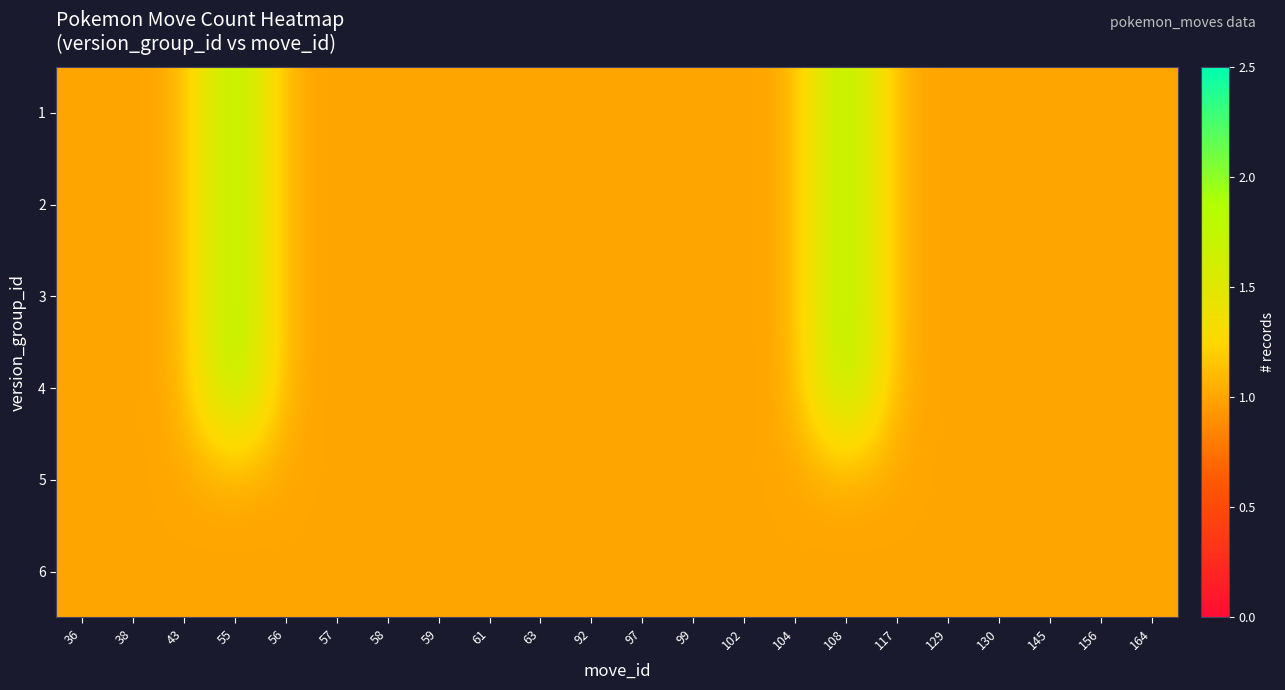

Reading right to left, extract all data points from this chart.

1: 164=1	156=1	145=1	130=1	129=1	117=1	108=2	104=1	102=1	99=1	97=1	92=1	63=1	61=1	59=1	58=1	57=1	56=1	55=2	43=1	38=1	36=1
2: 164=1	156=1	145=1	130=1	129=1	117=1	108=2	104=1	102=1	99=1	97=1	92=1	63=1	61=1	59=1	58=1	57=1	56=1	55=2	43=1	38=1	36=1
3: 164=1	156=1	145=1	130=1	129=1	117=1	108=2	104=1	102=1	99=1	97=1	92=1	63=1	61=1	59=1	58=1	57=1	56=1	55=2	43=1	38=1	36=1
4: 164=1	156=1	145=1	130=1	129=1	117=1	108=2	104=1	102=1	99=1	97=1	92=1	63=1	61=1	59=1	58=1	57=1	56=1	55=2	43=1	38=1	36=1
5: 164=1	156=1	145=1	130=1	129=1	117=1	108=1	104=1	102=1	99=1	97=1	92=1	63=1	61=1	59=1	58=1	57=1	56=1	55=1	43=1	38=1	36=1
6: 164=1	156=1	145=1	130=1	129=1	117=1	108=1	104=1	102=1	99=1	97=1	92=1	63=1	61=1	59=1	58=1	57=1	56=1	55=1	43=1	38=1	36=1